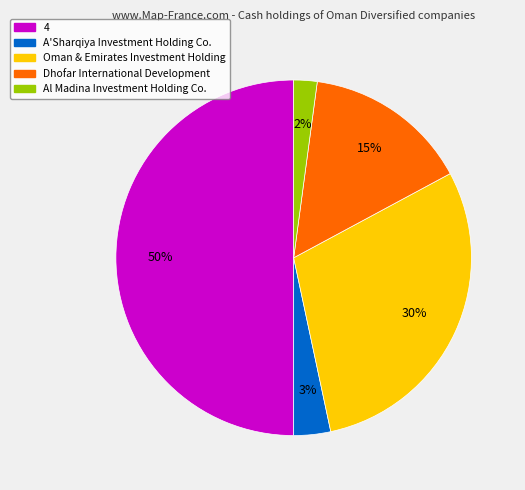

Count the number of slices in the pie.

5